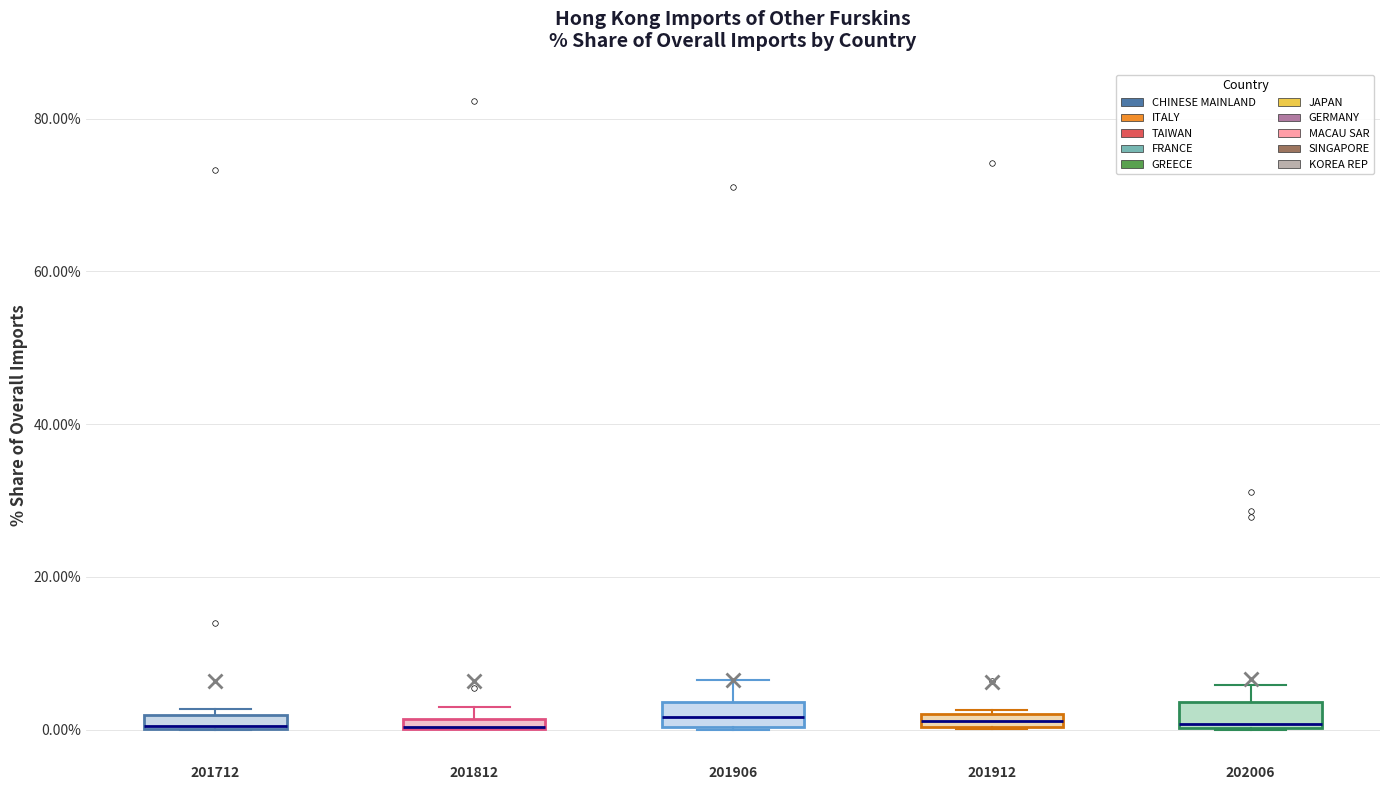

Where is the lower edge of the box at x = 201912 on the y-axis? The values are not printed on the chart, so give them approximately, as read against the axis.

0